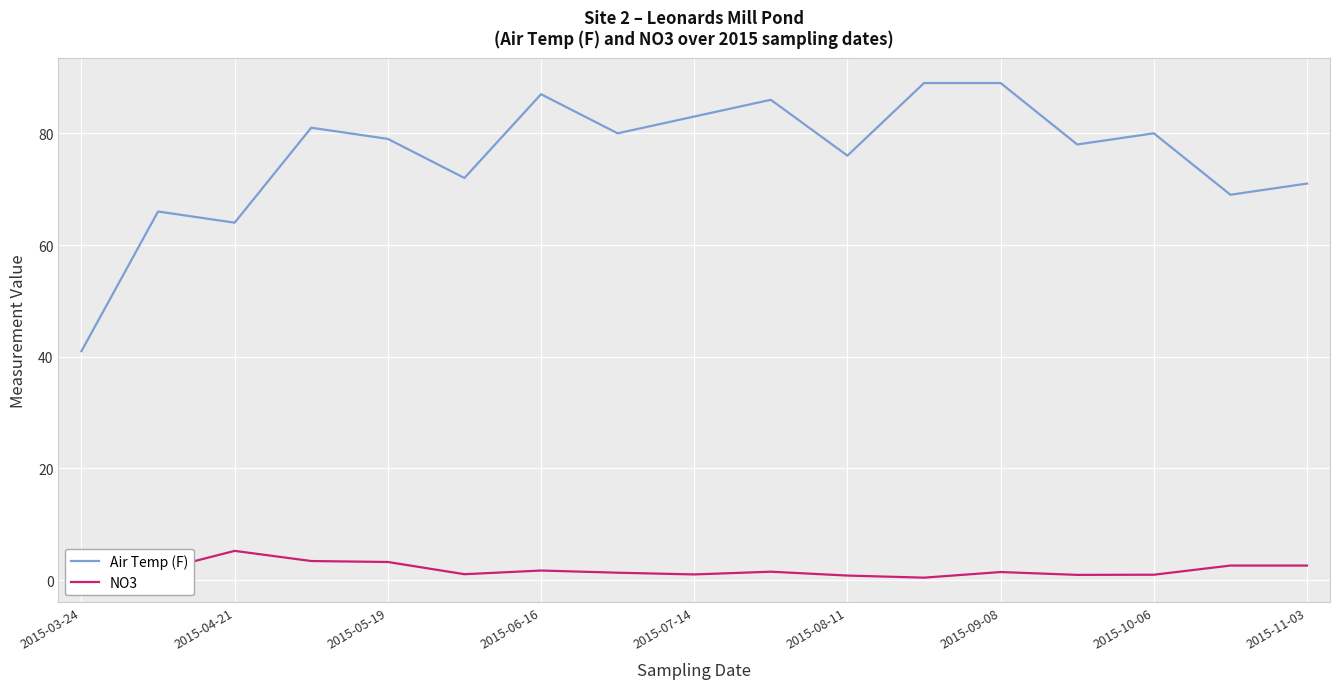

Rank the series by their average value, from lowest to highest.

NO3, Air Temp (F)